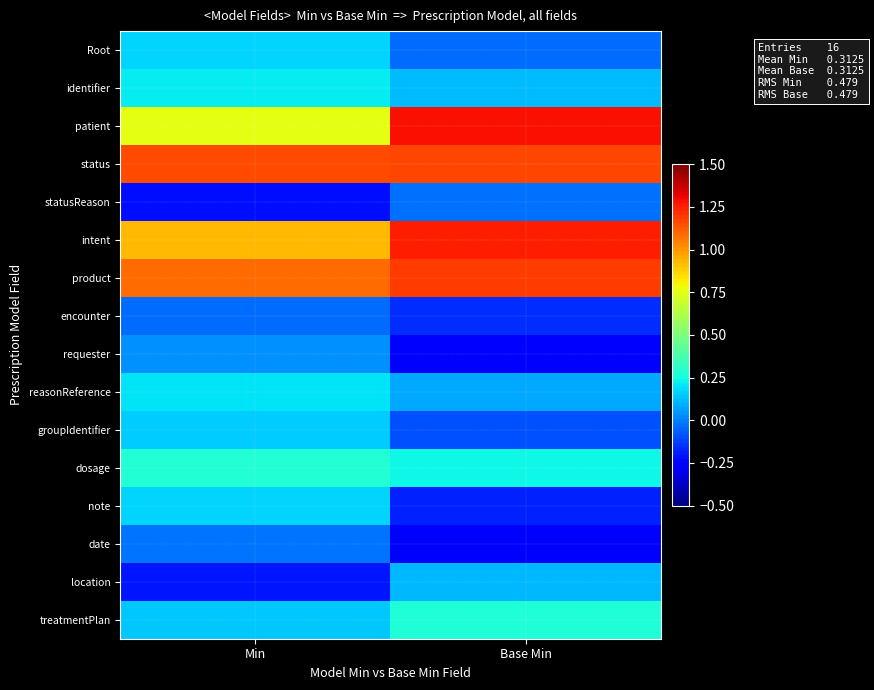

Reading left to right, extract all data points from this chart.

Root: Min=0.2	Base Min=-0.0
identifier: Min=0.2	Base Min=0.1
patient: Min=0.8	Base Min=1.3
status: Min=1.2	Base Min=1.2
statusReason: Min=-0.2	Base Min=-0.0
intent: Min=0.9	Base Min=1.3
product: Min=1.1	Base Min=1.2
encounter: Min=-0.0	Base Min=-0.2
requester: Min=0.0	Base Min=-0.3
reasonReference: Min=0.2	Base Min=0.1
groupIdentifier: Min=0.2	Base Min=-0.1
dosage: Min=0.3	Base Min=0.2
note: Min=0.2	Base Min=-0.2
date: Min=-0.0	Base Min=-0.3
location: Min=-0.2	Base Min=0.1
treatmentPlan: Min=0.1	Base Min=0.3